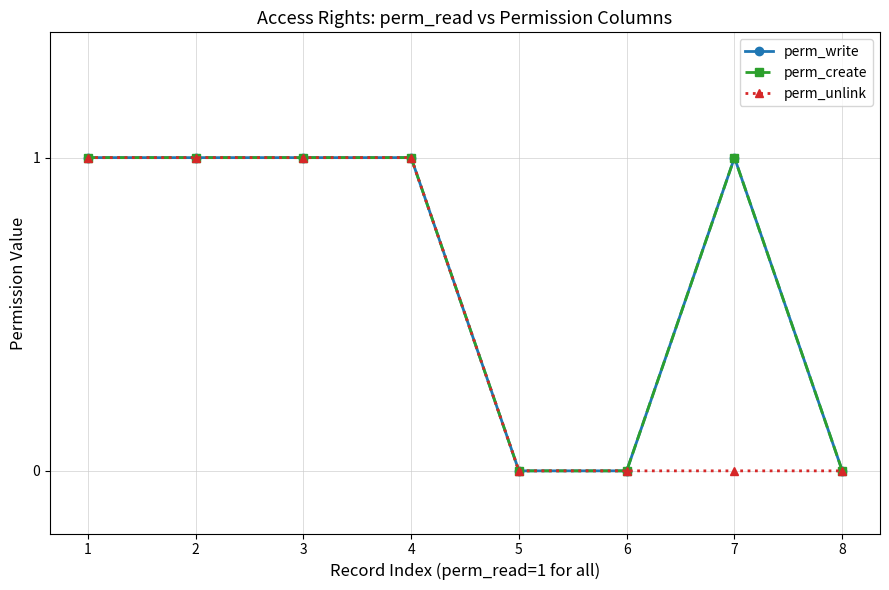

Where is perm_unlink nearest to the value 0?

5